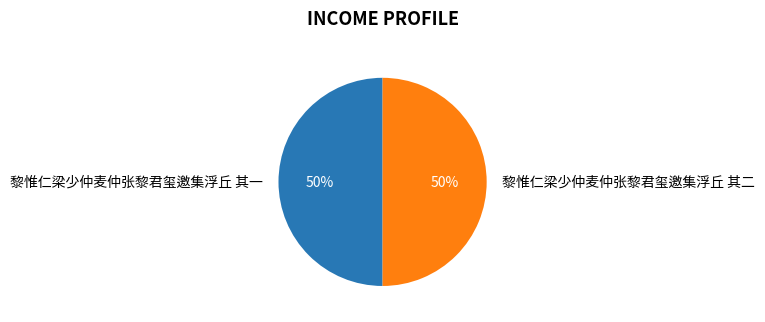

Approximately how many times larger is the value at 黎惟仁梁少仲麦仲张黎君玺邀集浮丘 其二 compared to 黎惟仁梁少仲麦仲张黎君玺邀集浮丘 其一?

1.0